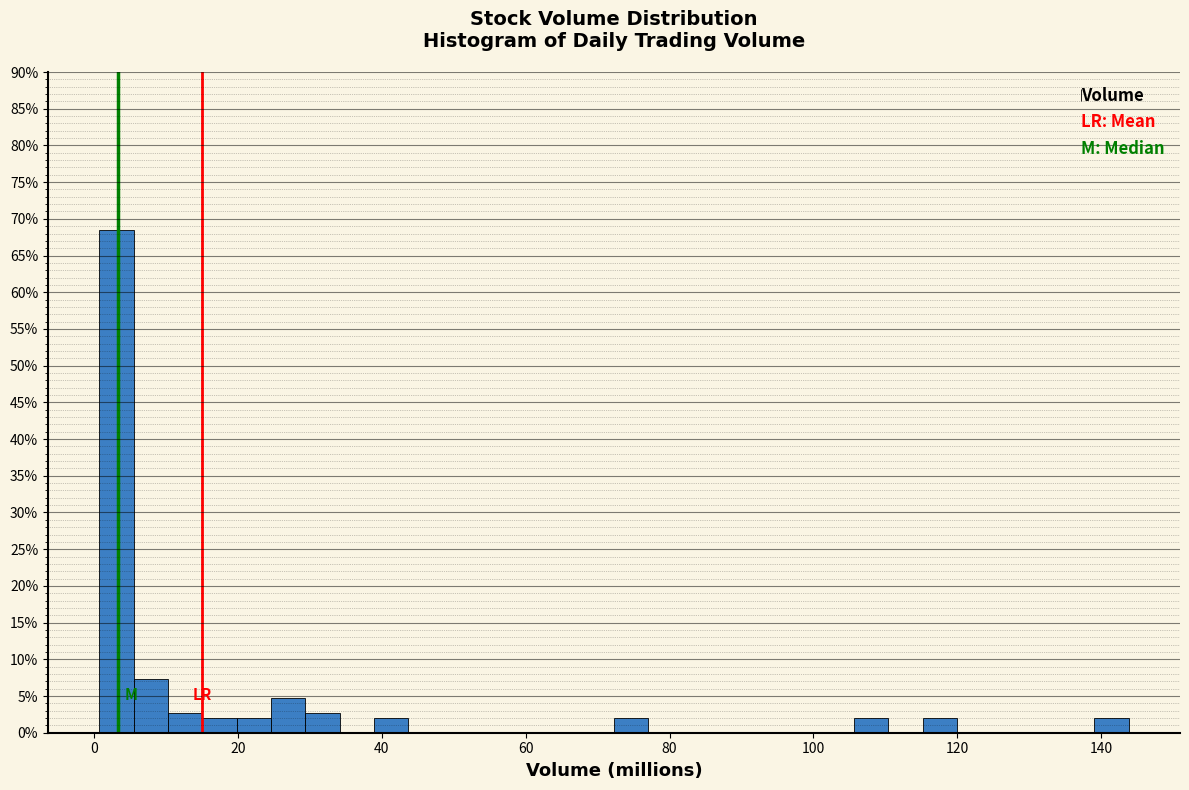

Read against the x-axis, roughly where is the centre of the tallest bar?

4